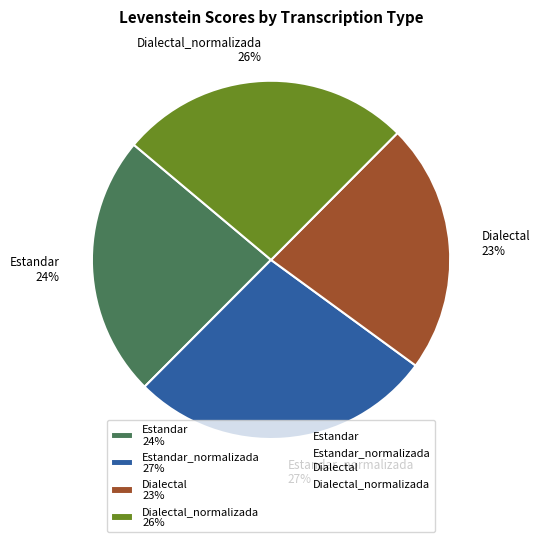

To the nearest percent, what is the average slice percentage?

25%